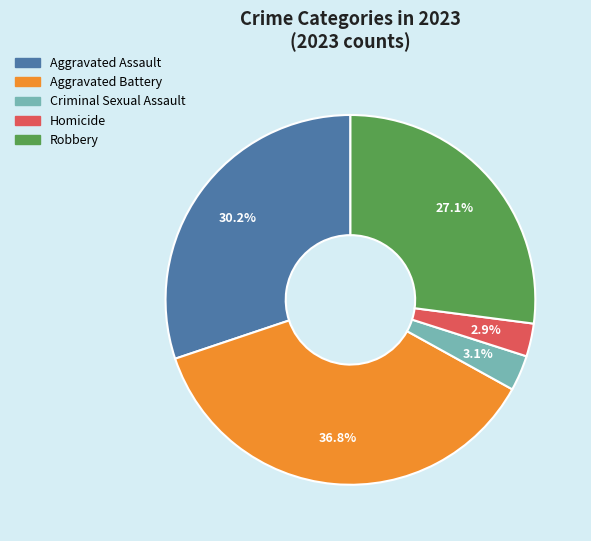

Which slice is the largest?

Aggravated Battery